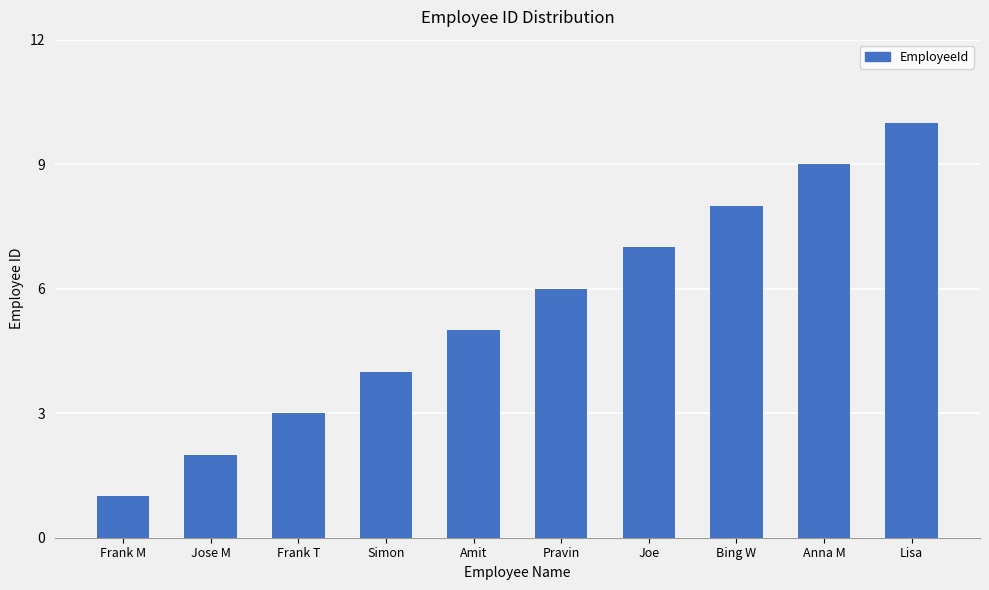

Reading right to left, extract all data points from this chart.

Lisa=10	Anna M=9	Bing W=8	Joe=7	Pravin=6	Amit=5	Simon=4	Frank T=3	Jose M=2	Frank M=1